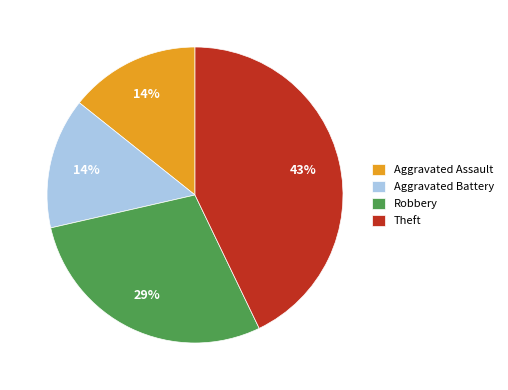

Does Theft account for over 50% of the chart?

No